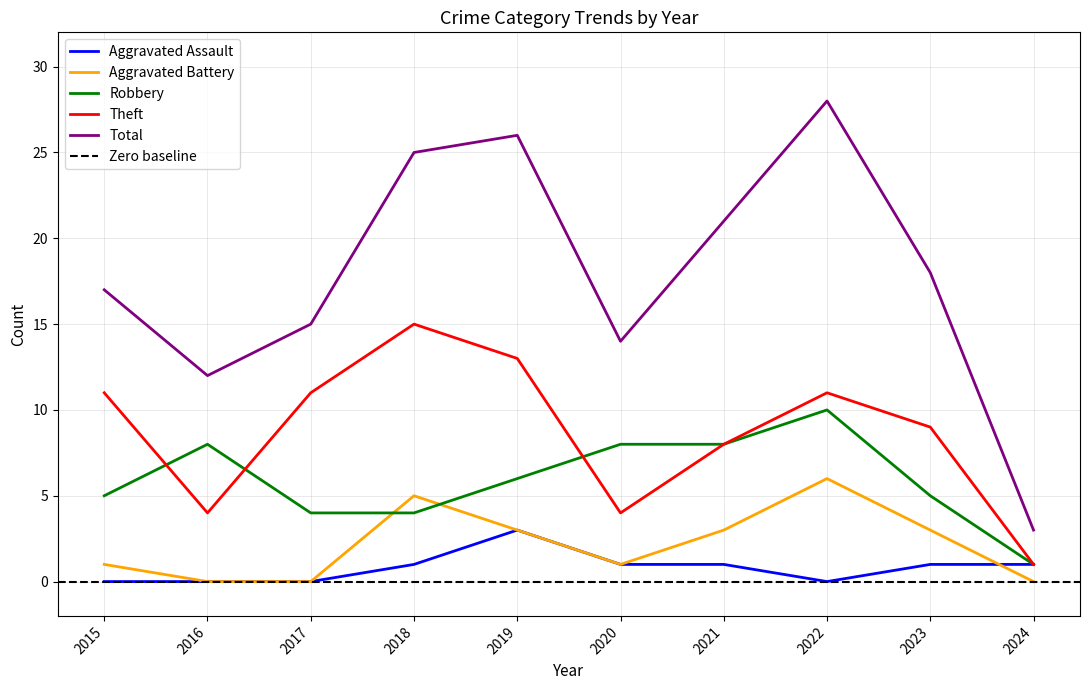

Does the chart display data point markers on the line(s)?

No